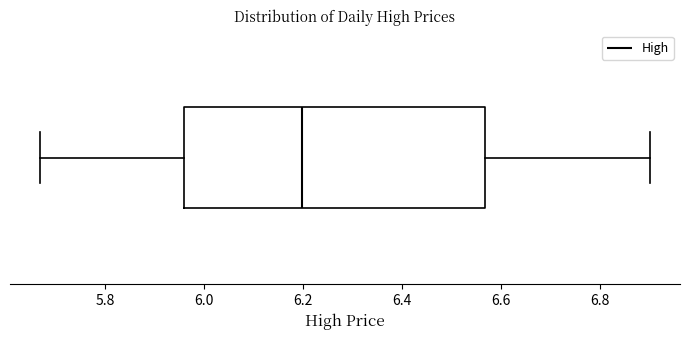

Transcribe this box plot: give where the median line is, the range the box spans, and where the two whiskers end, as read against the x-axis. The values are not printed on the chart, so give them approximately, as read against the axis.

median 6.20, box 5.96 to 6.56, whiskers 5.66 to 6.90